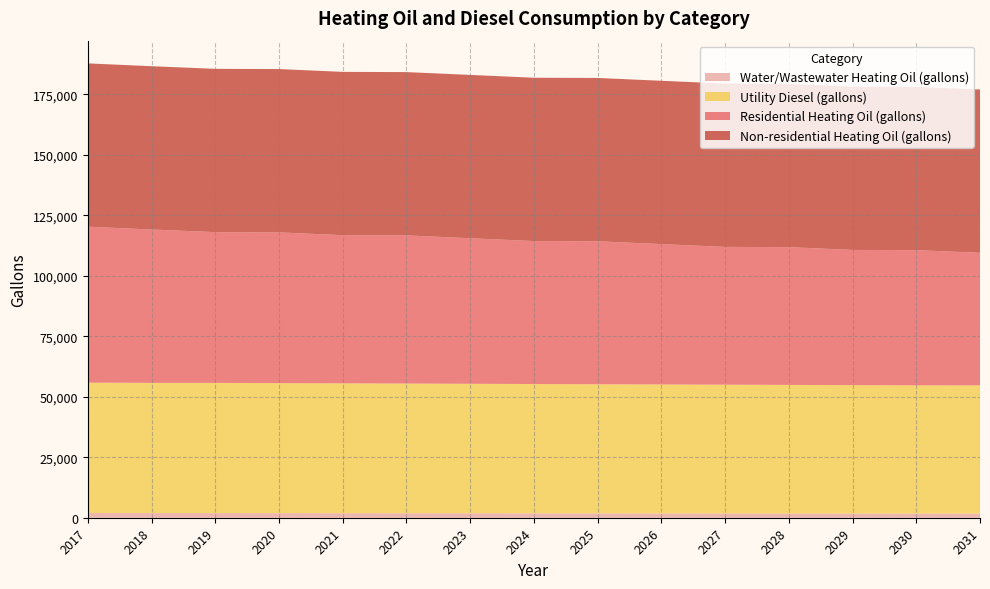

Reading right to left, transcribe all the data shown in this chart.

Water/Wastewater Heating Oil (gallons): 2031=1702.4	2030=1717.8	2029=1731.3	2028=1743.0	2027=1761.7	2026=1780.5	2025=1798.7	2024=1817.0	2023=1835.4	2022=1854.2	2021=1872.2	2020=1890.4	2019=1907.5	2018=1923.6	2017=1942.0
Utility Diesel (gallons): 2031=53015.8	2030=53015.8	2029=53089.8	2028=53163.8	2027=53237.8	2026=53311.8	2025=53385.8	2024=53459.8	2023=53533.8	2022=53607.8	2021=53681.8	2020=53755.8	2019=53829.8	2018=53829.8	2017=53903.8
Residential Heating Oil (gallons): 2031=54823.2	2030=55895.9	2029=55895.9	2028=56968.7	2027=56968.7	2026=58041.4	2025=59114.1	2024=59114.1	2023=60186.8	2022=61259.6	2021=61259.6	2020=62332.3	2019=62332.3	2018=63405.0	2017=64477.8
Non-residential Heating Oil (gallons): 2031=67515.2	2030=67515.2	2029=67515.2	2028=67515.2	2027=67515.2	2026=67515.2	2025=67515.2	2024=67515.2	2023=67515.2	2022=67515.2	2021=67515.2	2020=67515.2	2019=67515.2	2018=67515.2	2017=67515.2